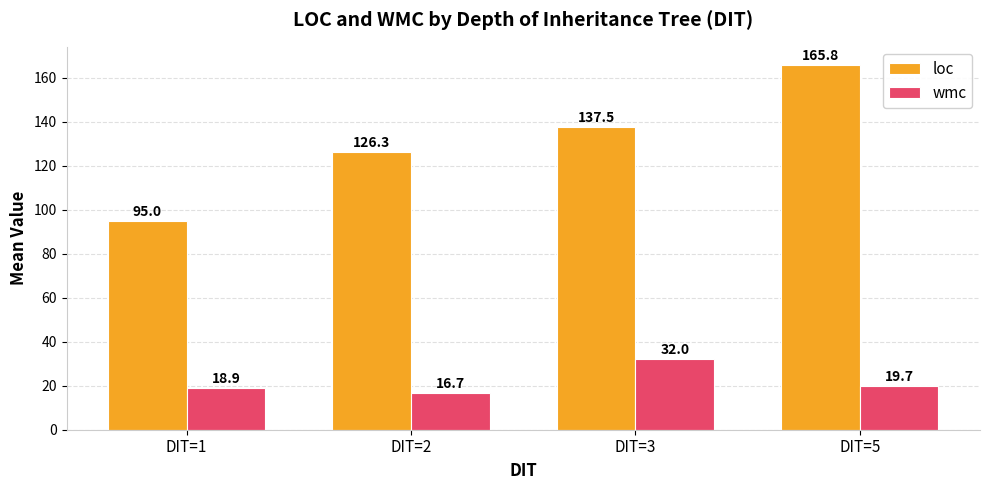

At which label does wmc first exceed 19?

DIT=3